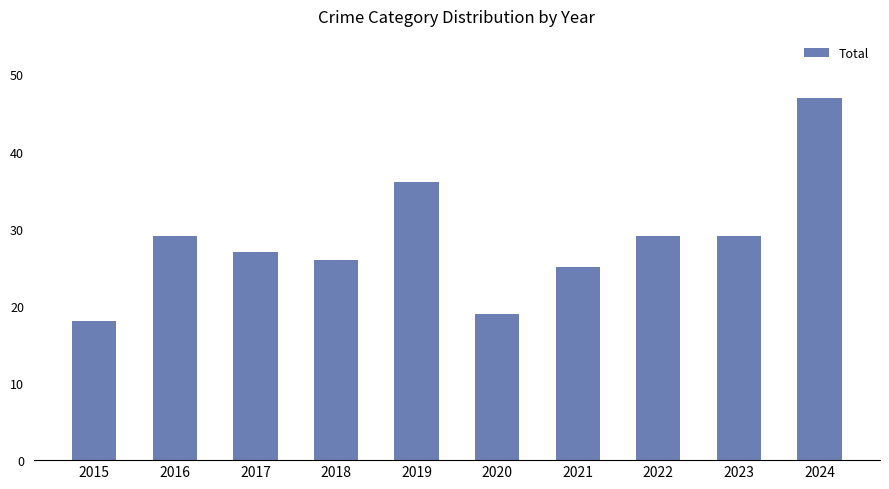

What is the value of the 6th bar from the left?

19